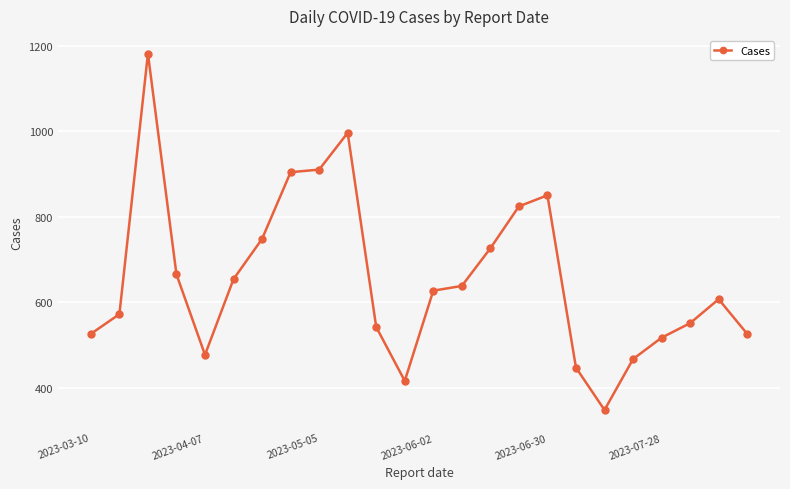

What is the value of the 14th point from the left?

638